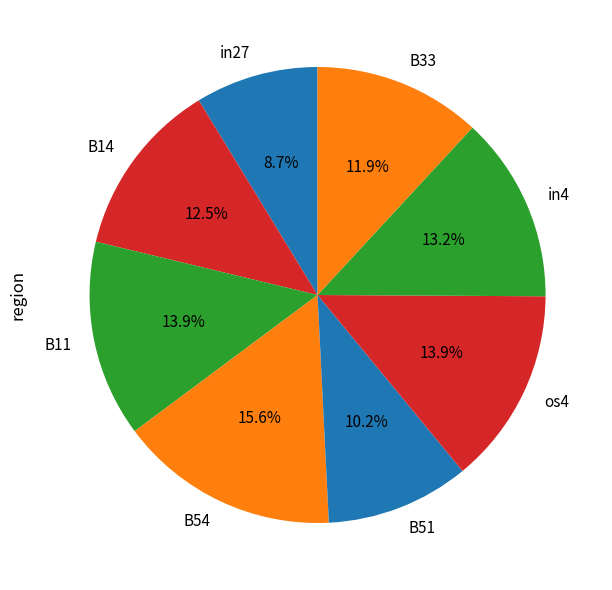

Which slice is the smallest?

in27